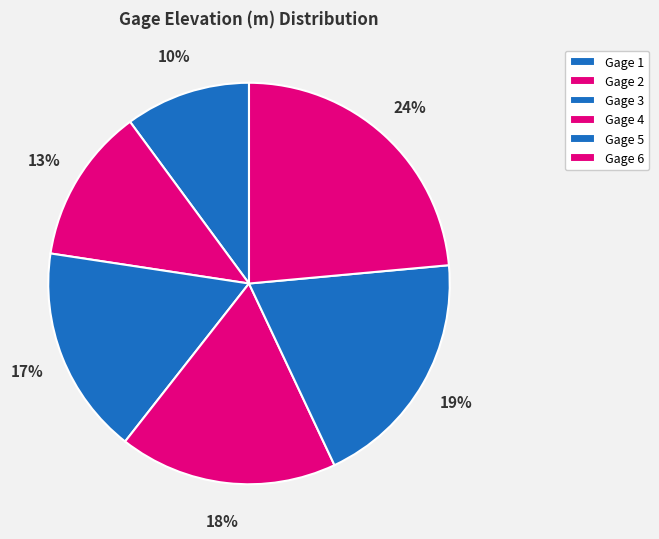

Approximately how many times larger is the value at Gage 4 compared to Gage 3?

1.0